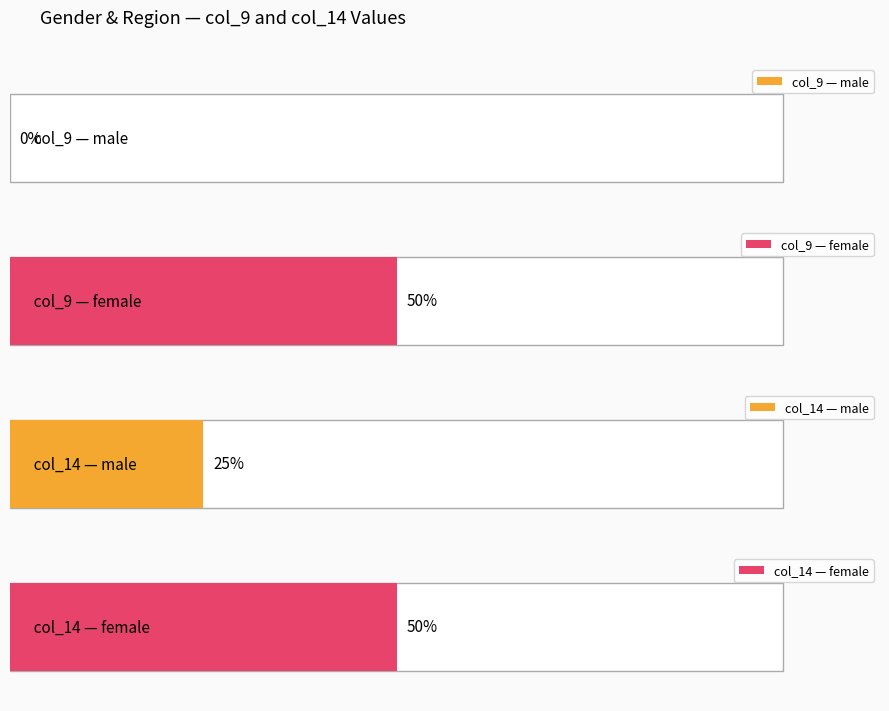

Is it true that male equals 0 at col_9?

False